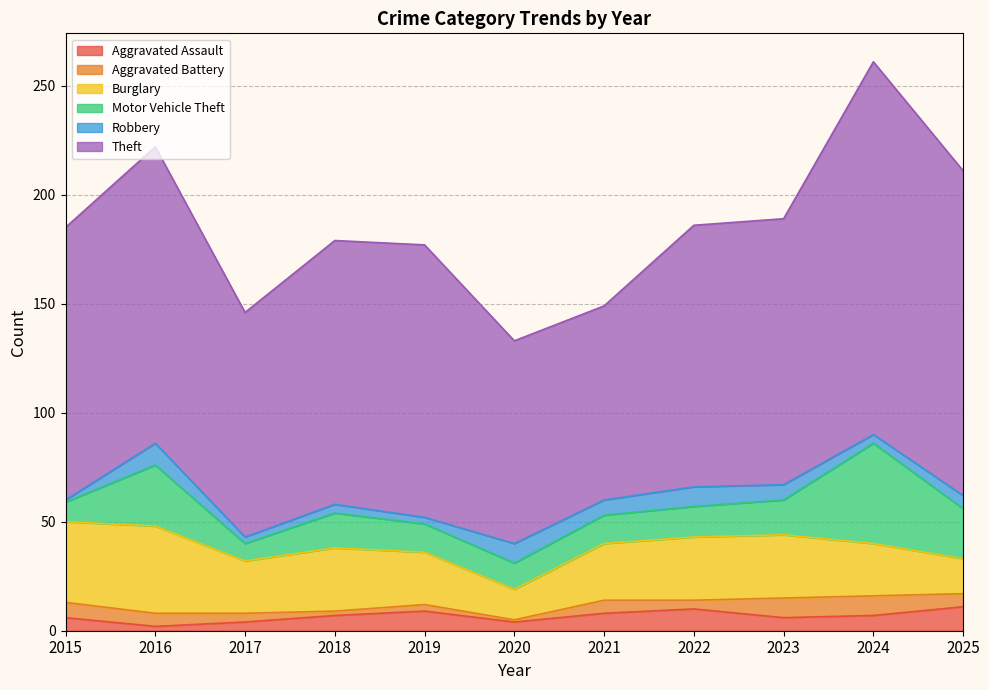

Which series has the largest total across all categories?

Theft